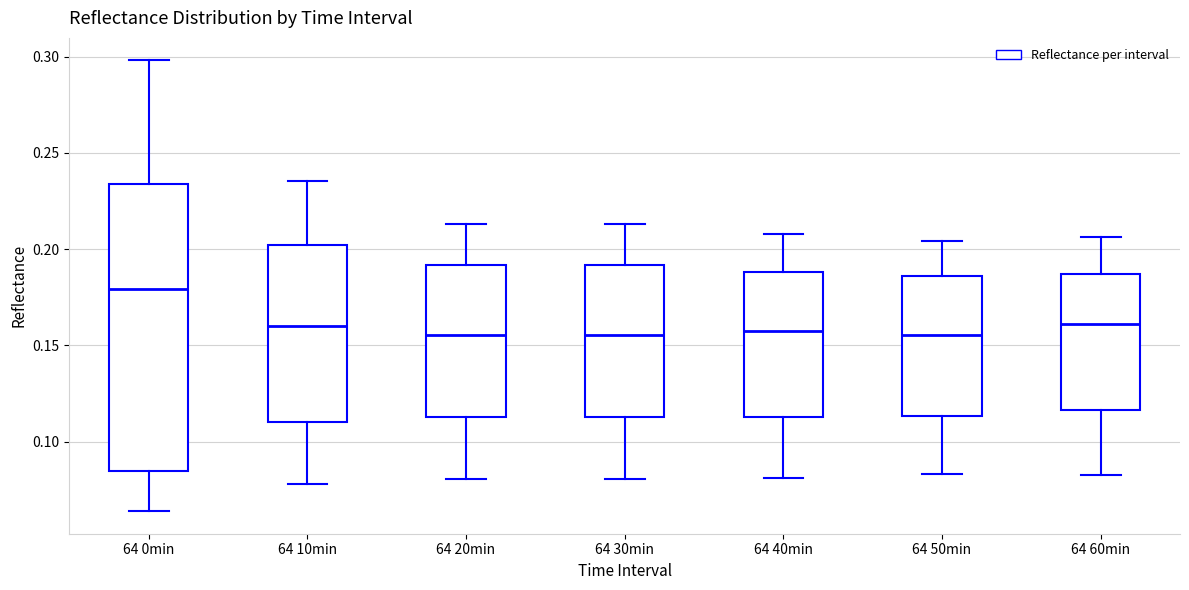

Comparing the boxes themselves (not the whiskers), which one is the tallest?

64 0min